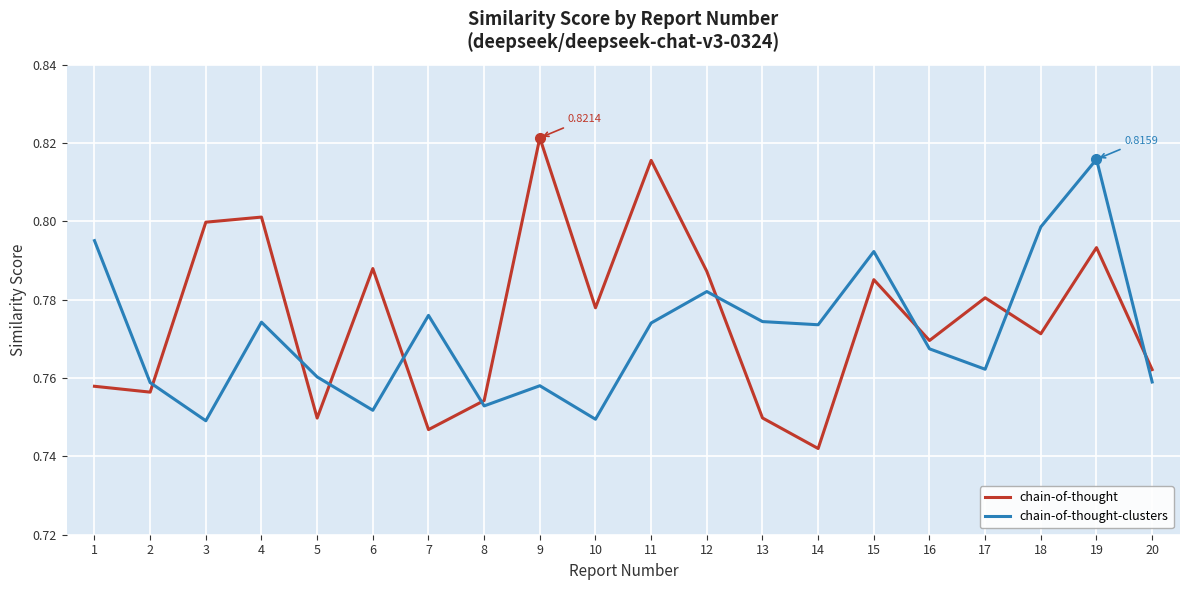

At which category does chain-of-thought-clusters reach its first local valley?

3